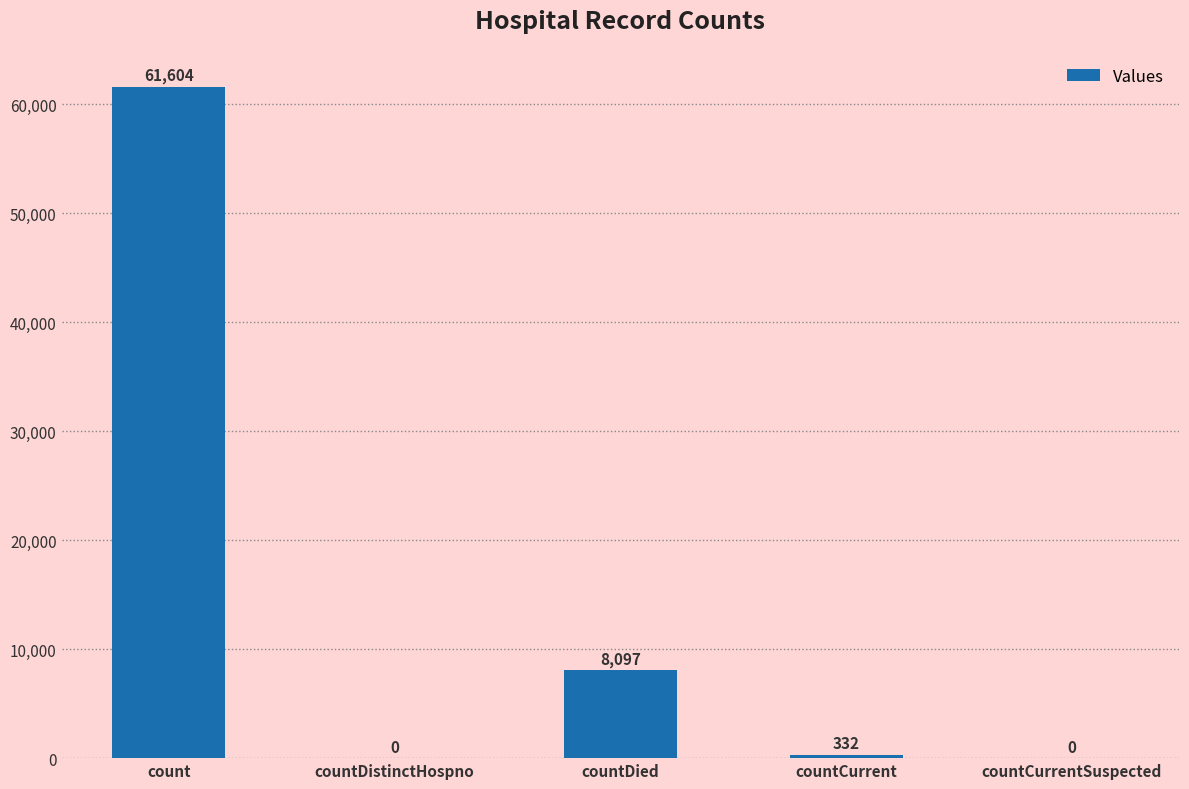

Between countCurrentSuspected and countCurrent, which is larger?

countCurrent